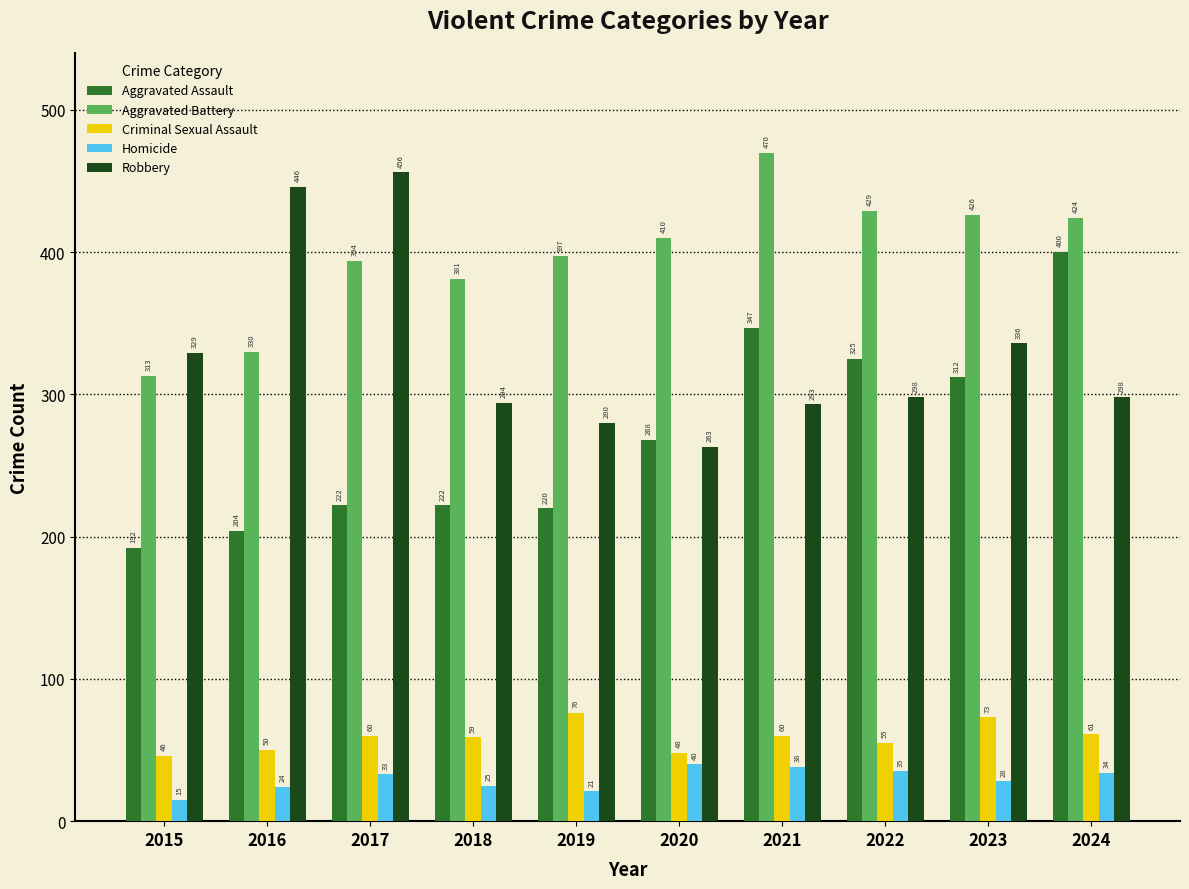

How many data points in Aggravated Battery are less than 410?

5